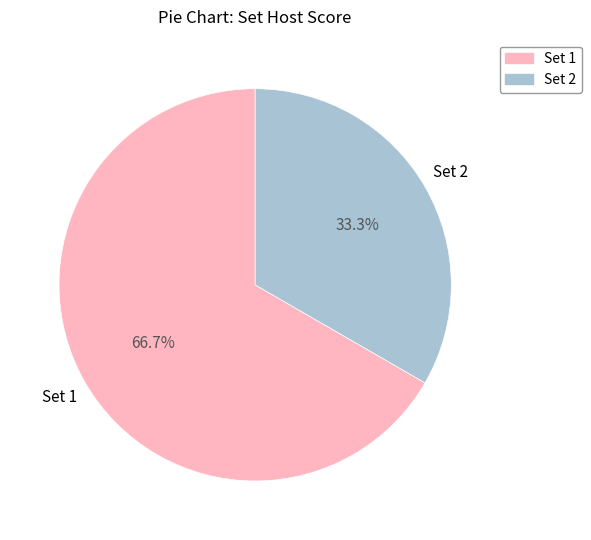

To the nearest percent, what is the difference between the largest and smallest slice percentages?

33%